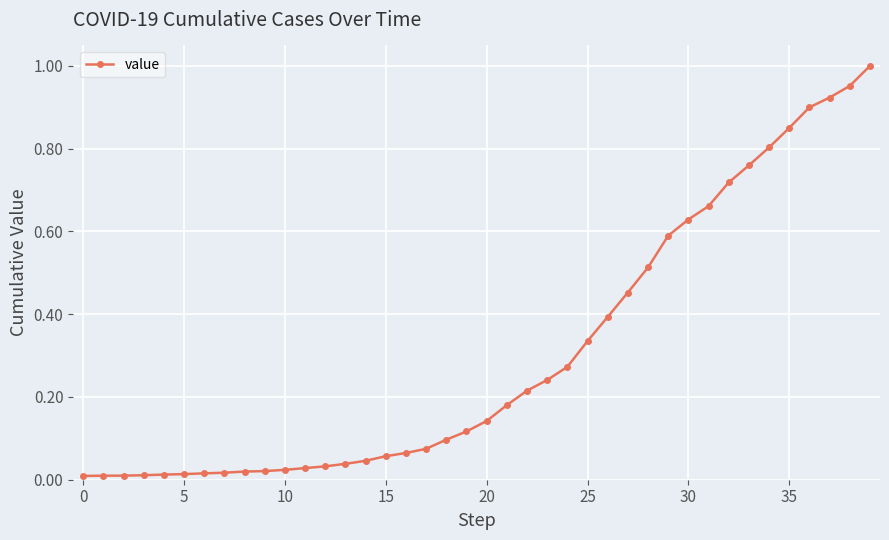

What is the sum of all values?

12.2